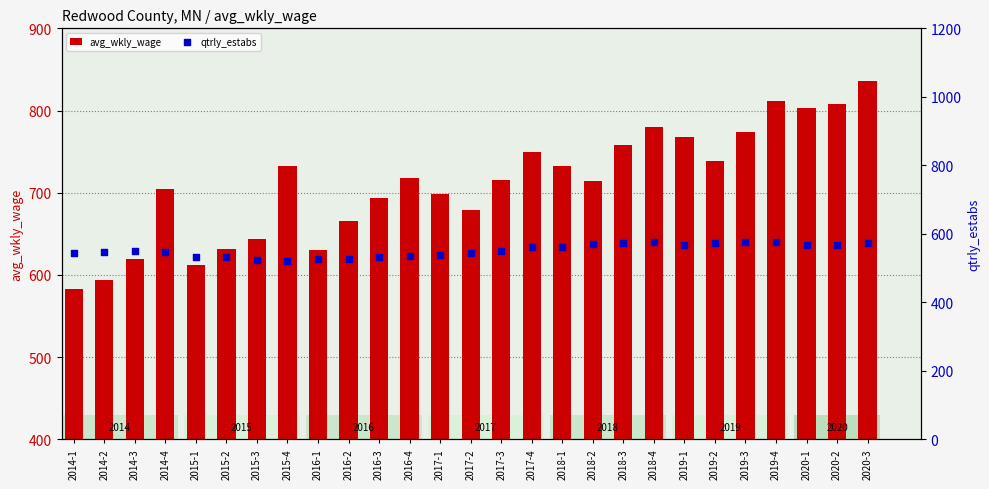

At how many categories does at least one series exceed 684?

18